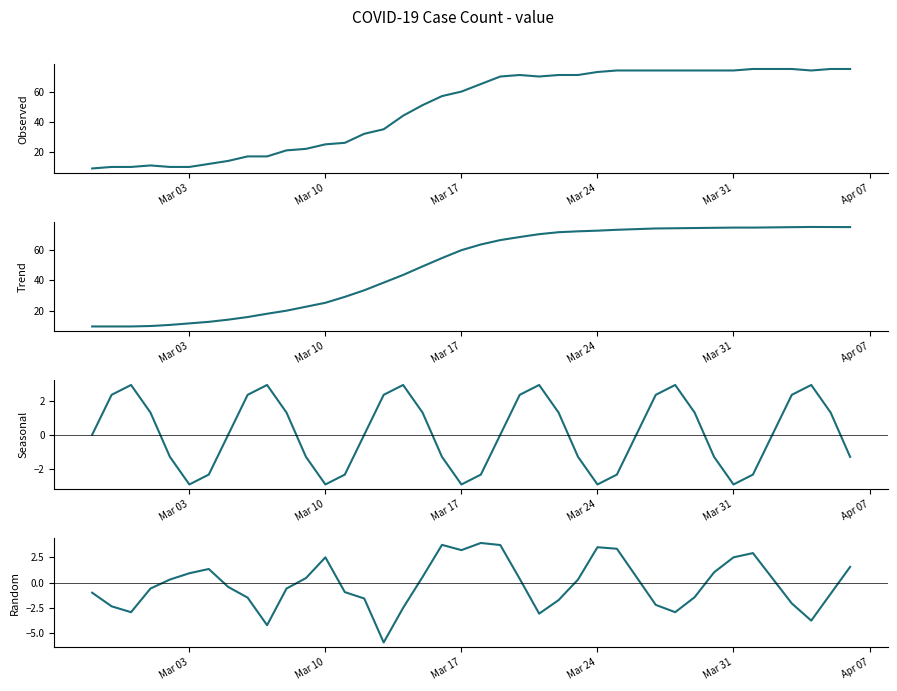

How many lines are shown in the chart?

4